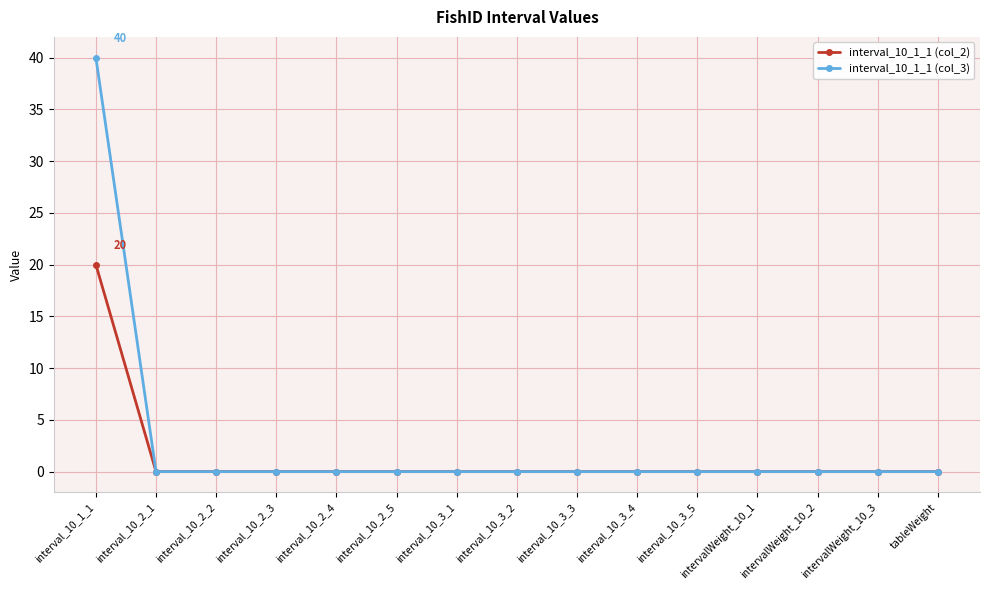

How many data points does each series have?

15